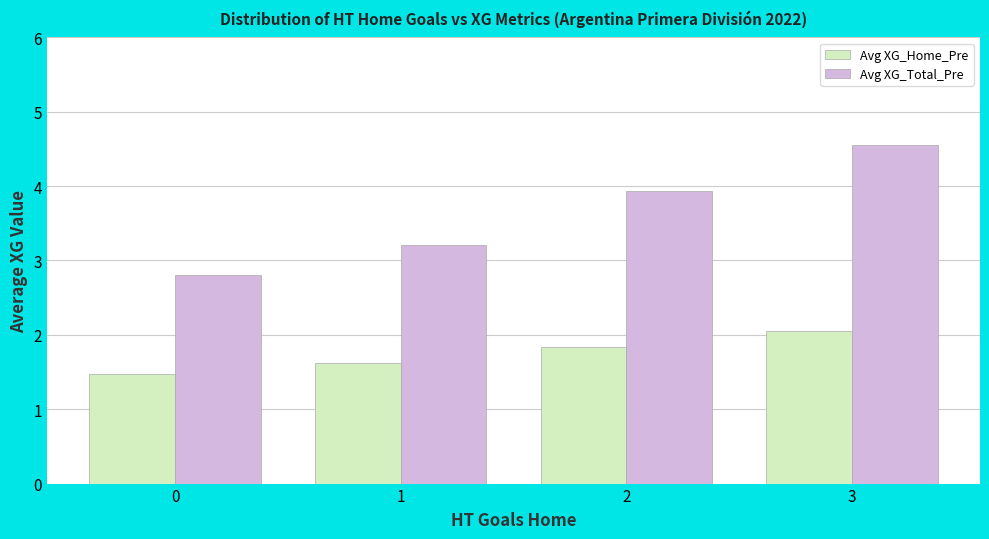

What value does the Avg XG_Total_Pre series have at 1?

3.2